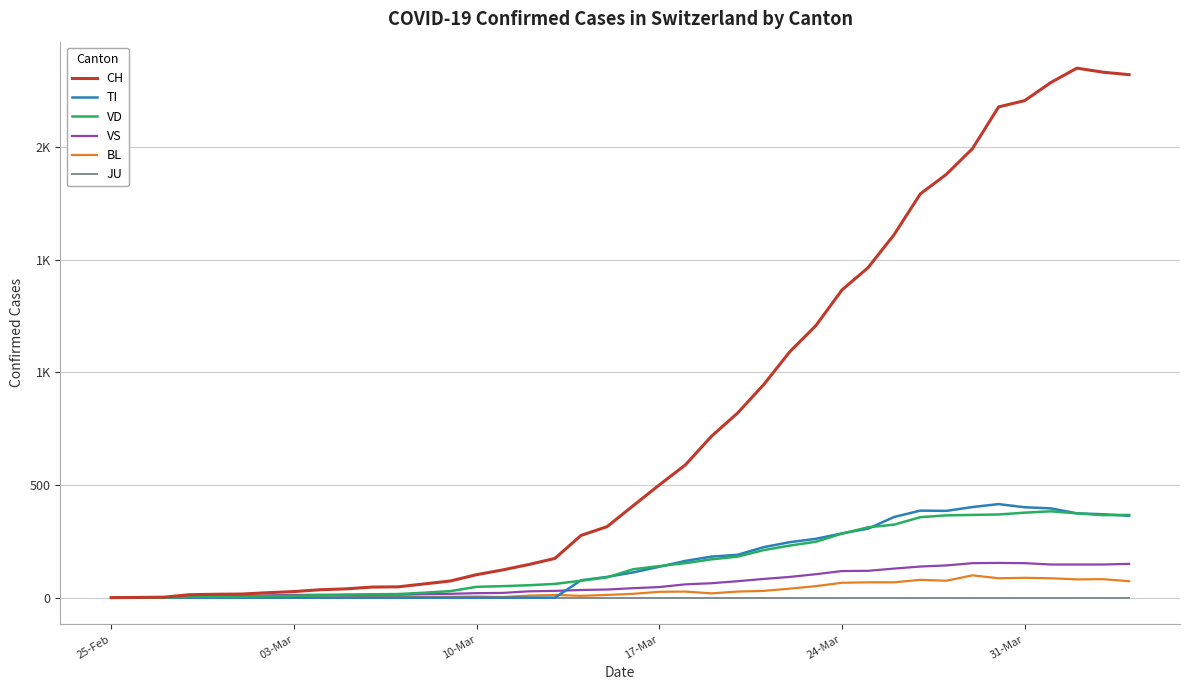

What are all the series names shown in the legend?

CH, TI, VD, VS, BL, JU